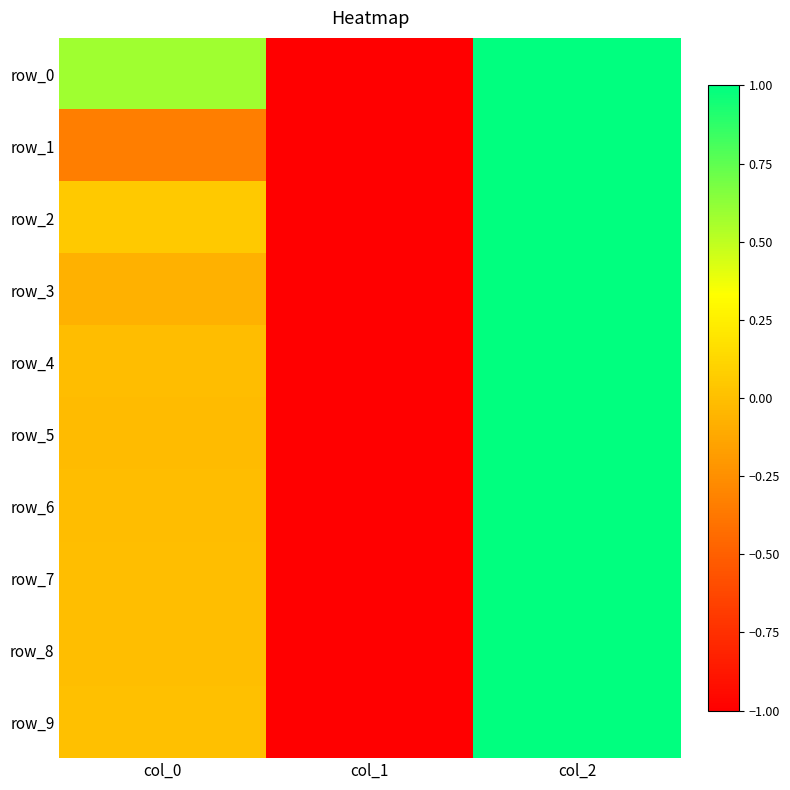

The value of row_6 at col_0 is -0.0. True or false?

True